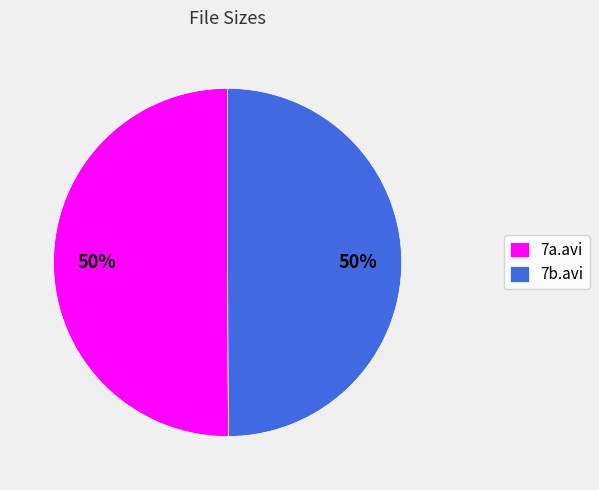

Do 7a.avi and 7b.avi together represent more than half of the pie?

Yes